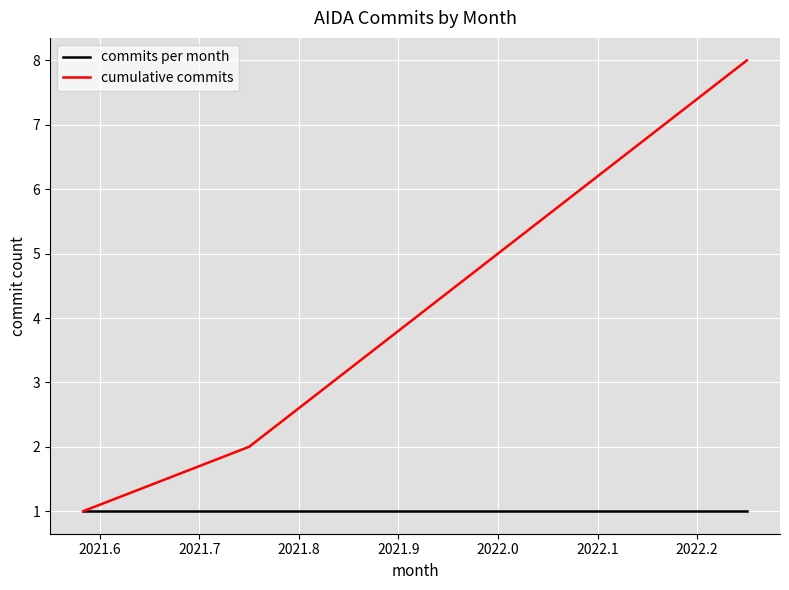

Which series has the largest total across all categories?

cumulative commits